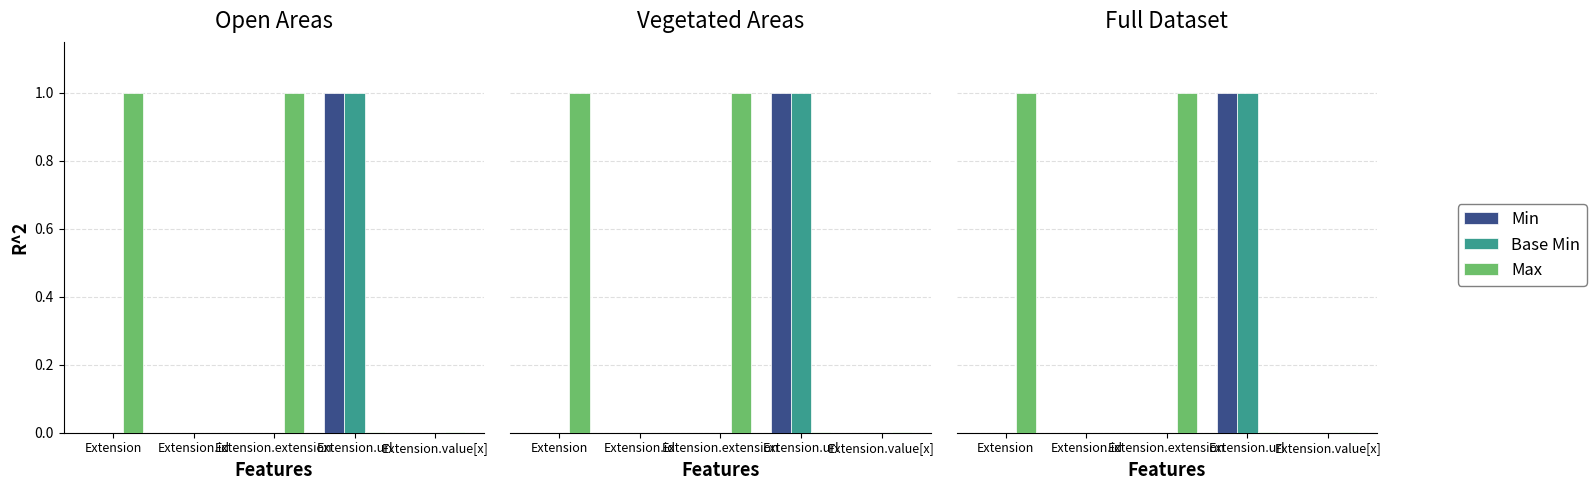

How many bars are there in each group?

3